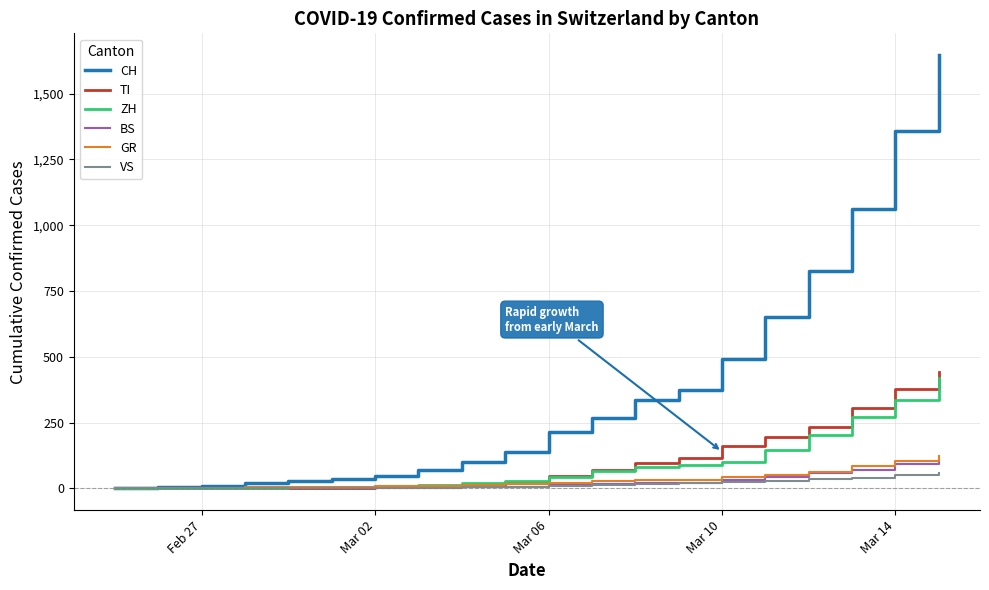

Which series has the largest range (max minus min)?

CH